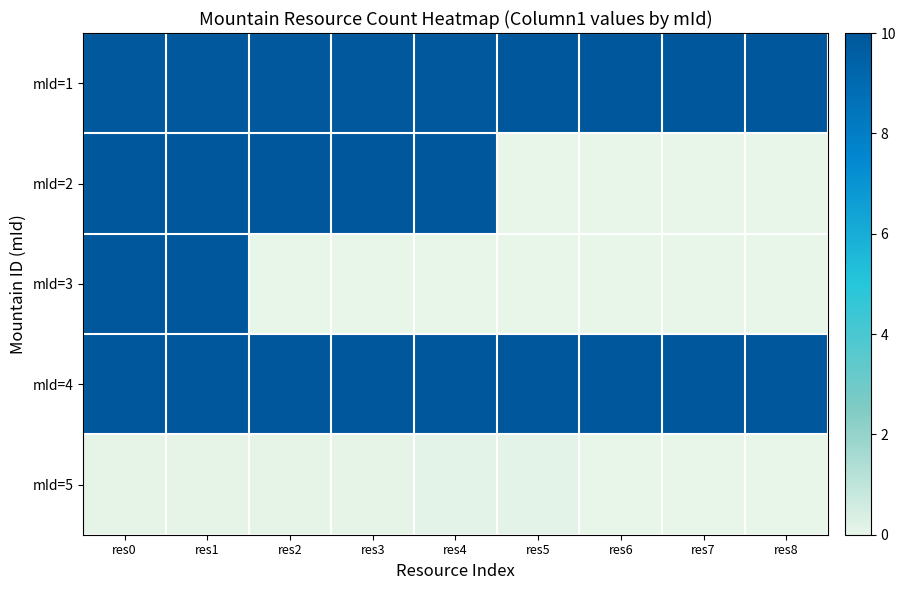

What is the lowest value of the mId=1 series?

9.9